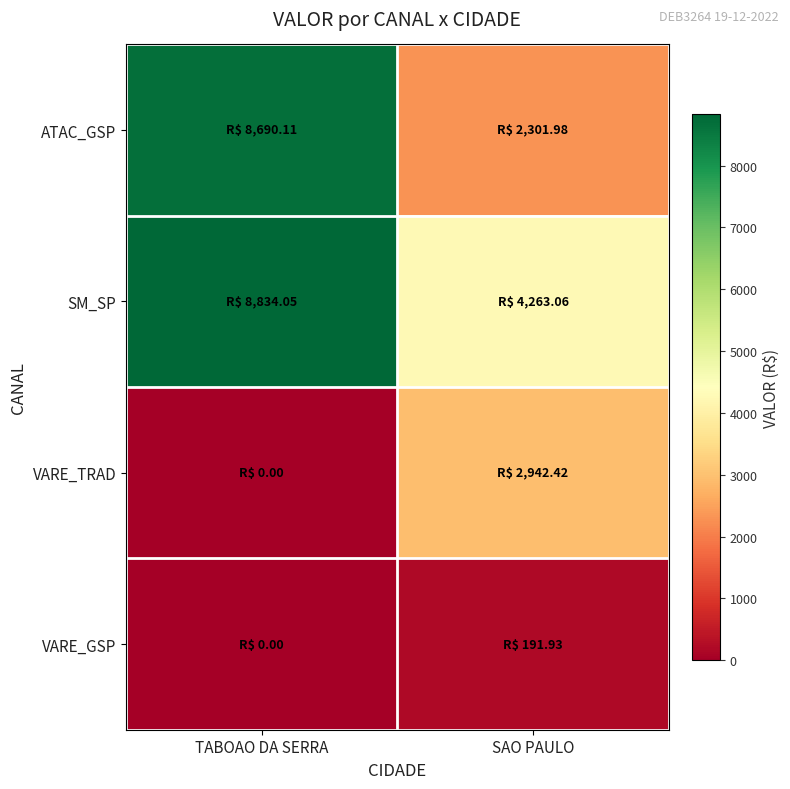

Between TABOAO DA SERRA and SAO PAULO, which series saw the biggest shift?

ATAC_GSP